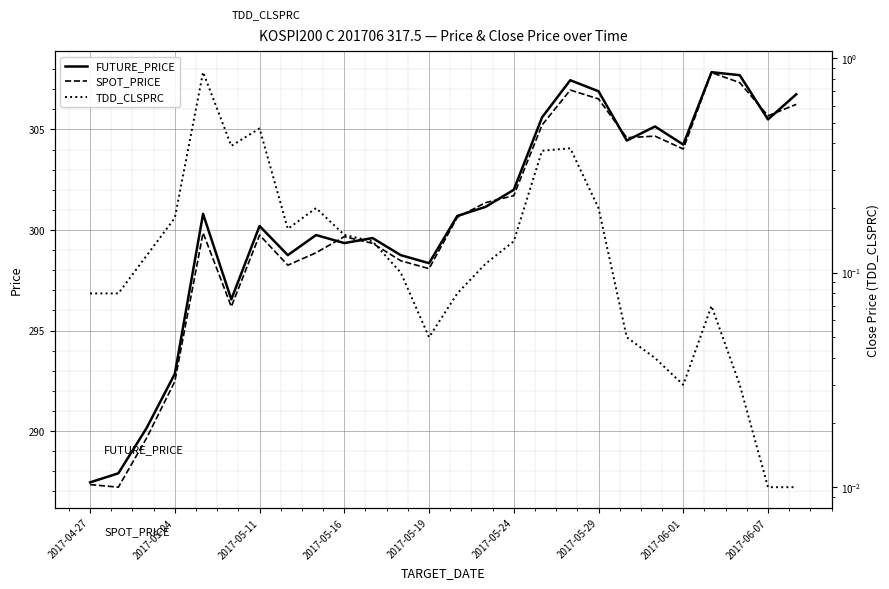

What is the highest value of the FUTURE_PRICE series?

307.9